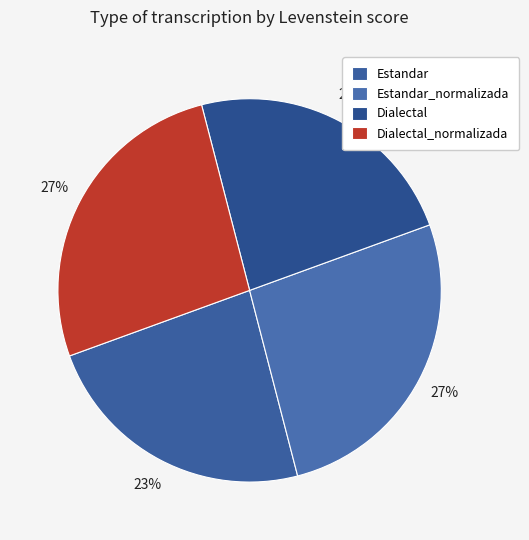

How many slices are in this pie chart?

4